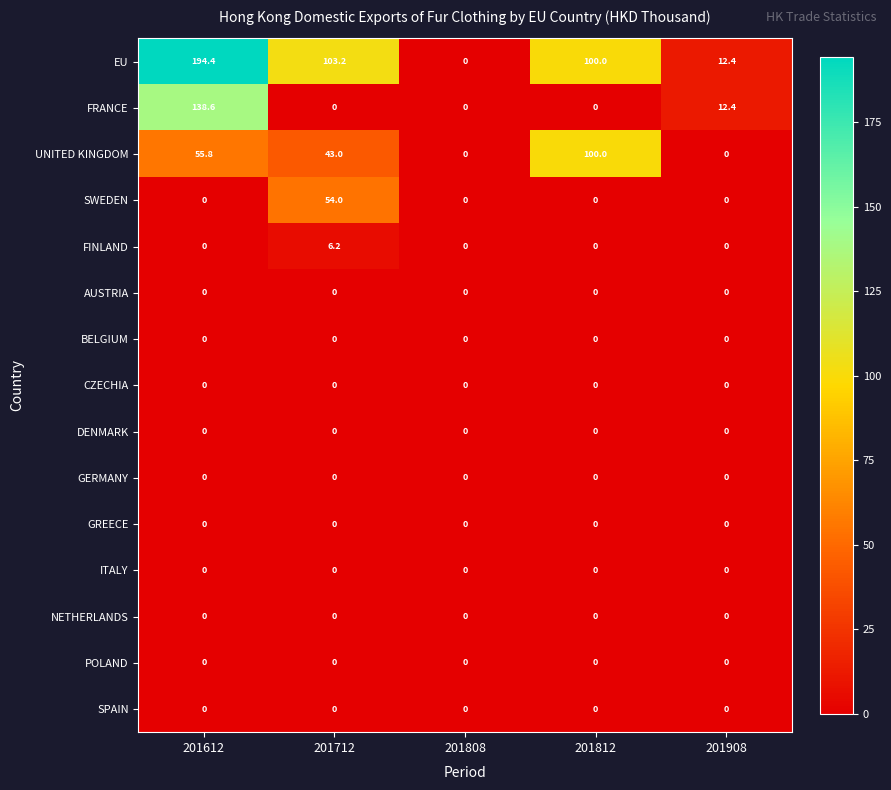

Between 201712 and 201812, which series saw the biggest shift?

UNITED KINGDOM